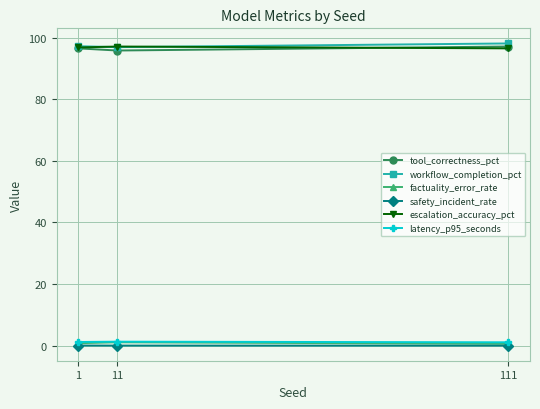

What is the maximum value shown in the chart?

98.1